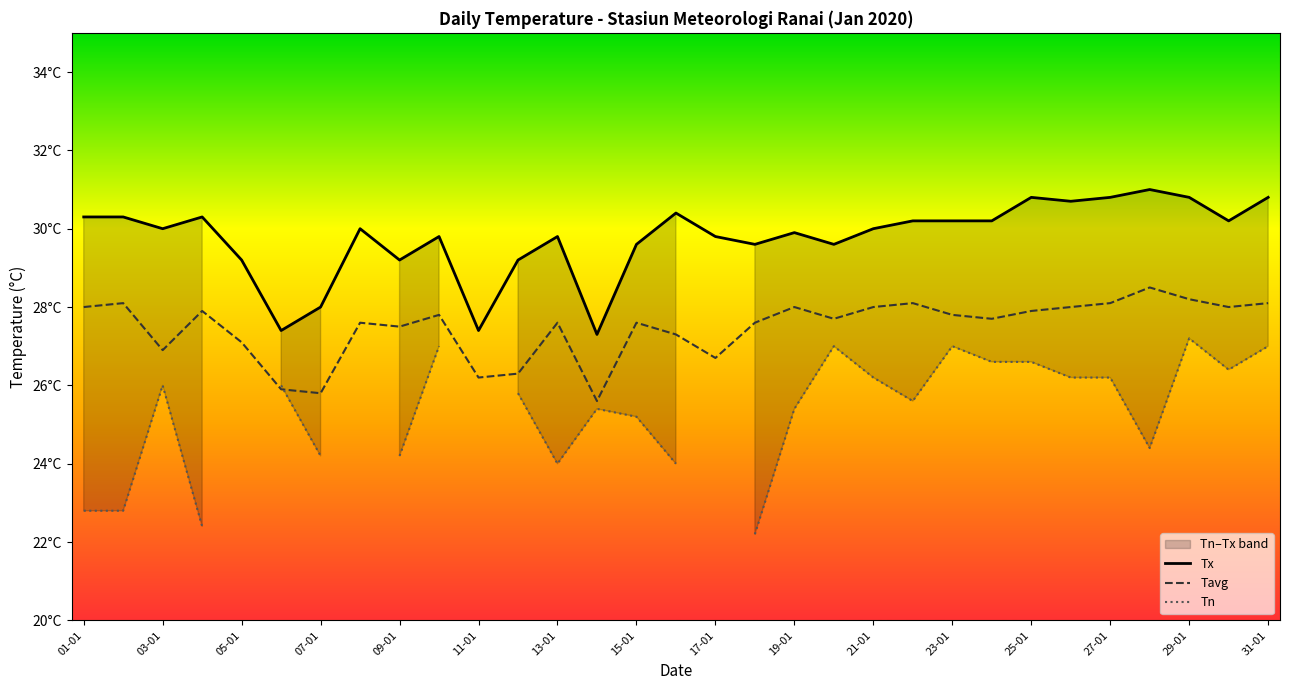

Where is Tavg nearest to the value 27?

03-01